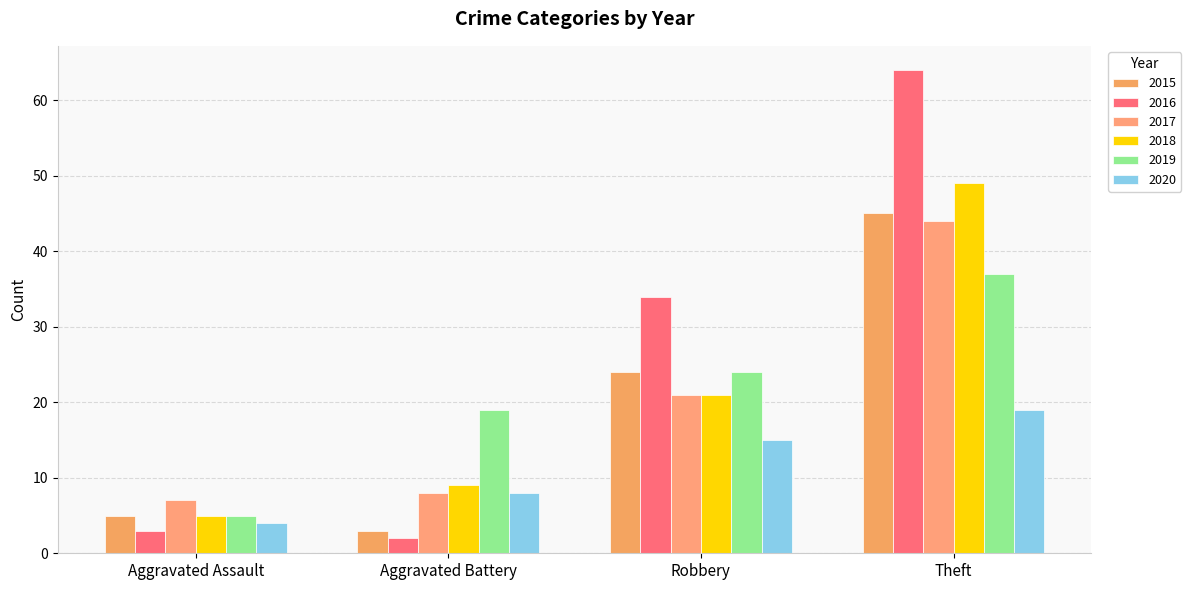

What position from the right is Robbery?

2